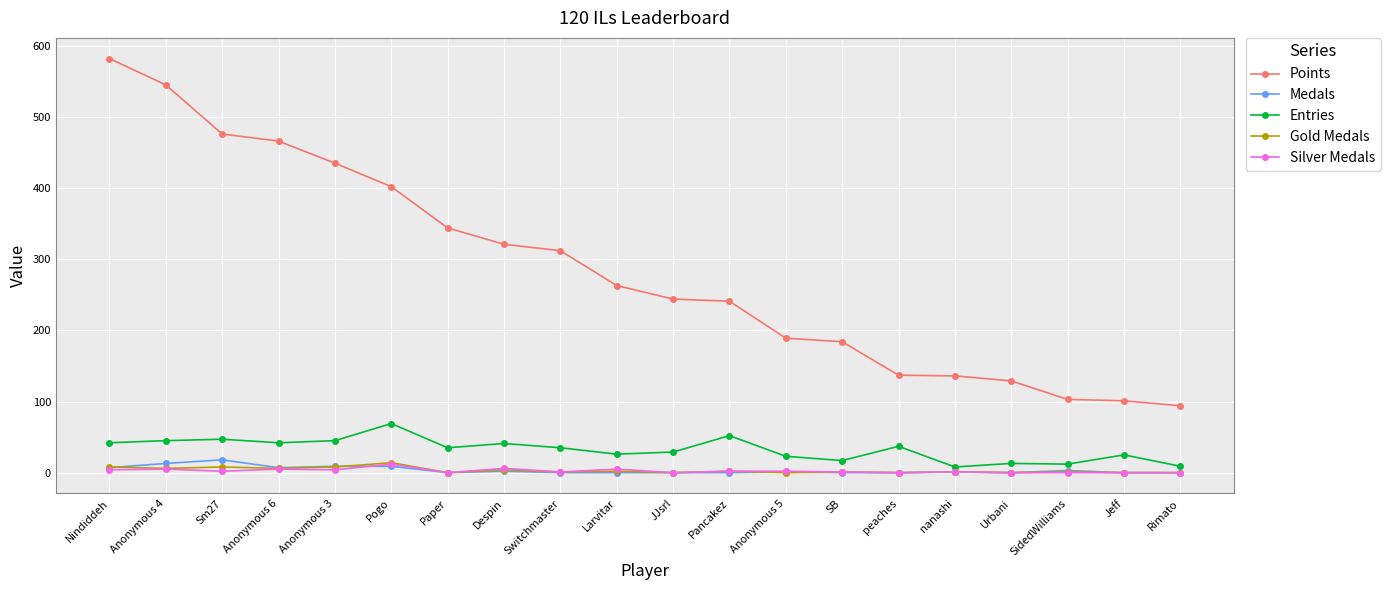

Which category has the highest value in the Points series?

Nindiddeh